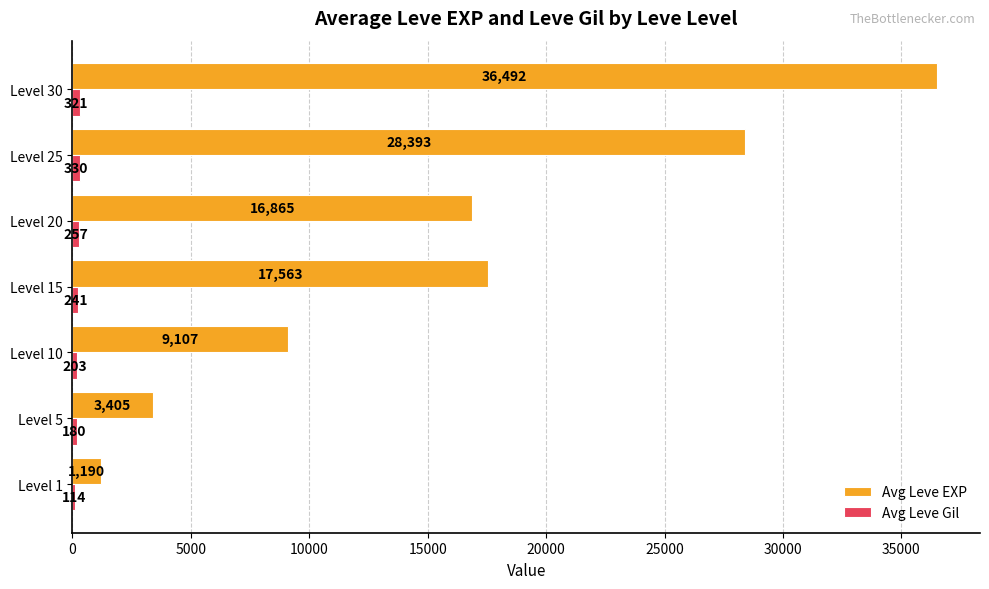

Which category has the highest value in the Avg Leve EXP series?

Level 30